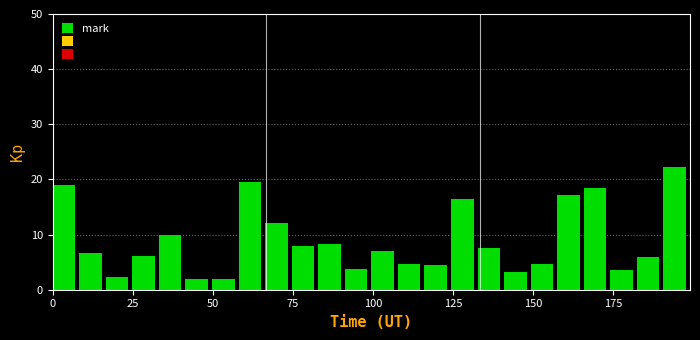

Read against the x-axis, roughly where is the centre of the tallest bar?

195